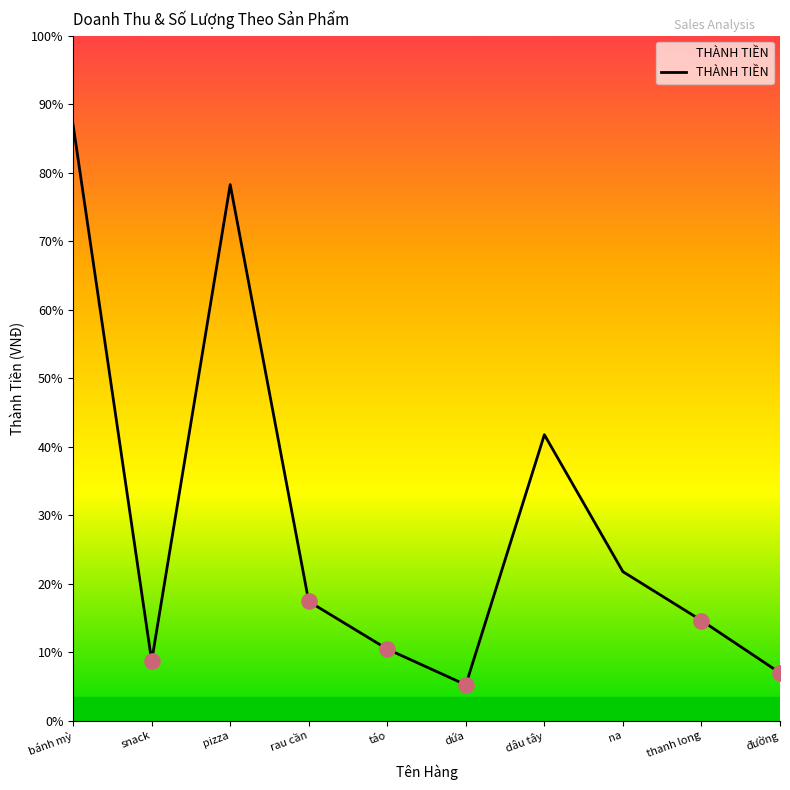

What is the change in value from thanh long to đường?

-44000